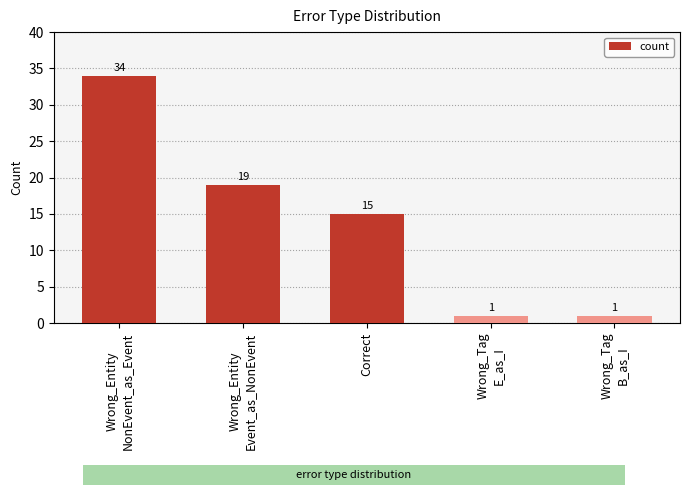

What is the smallest value displayed?

1